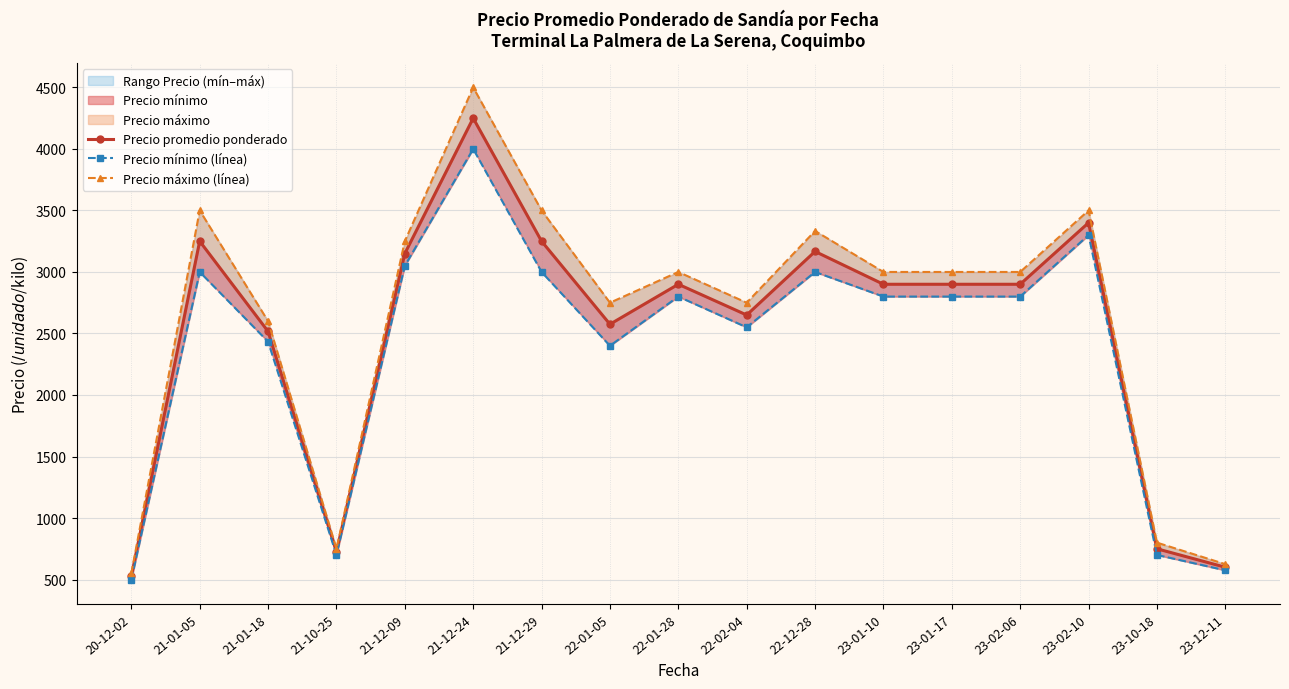

List the labels in order of Precio promedio ponderado value, largest first.

21-12-24, 23-02-10, 21-01-05, 21-12-29, 22-12-28, 21-12-09, 22-01-28, 23-01-10, 23-01-17, 23-02-06, 22-02-04, 22-01-05, 21-01-18, 23-10-18, 21-10-25, 23-12-11, 20-12-02